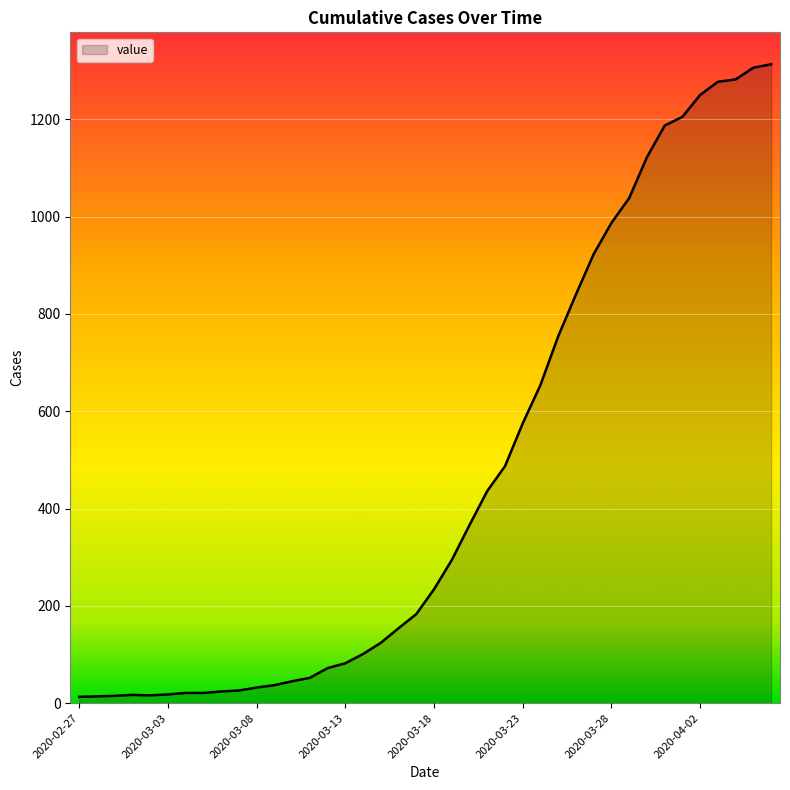

What is the difference between the maximum and minimum values?

1300